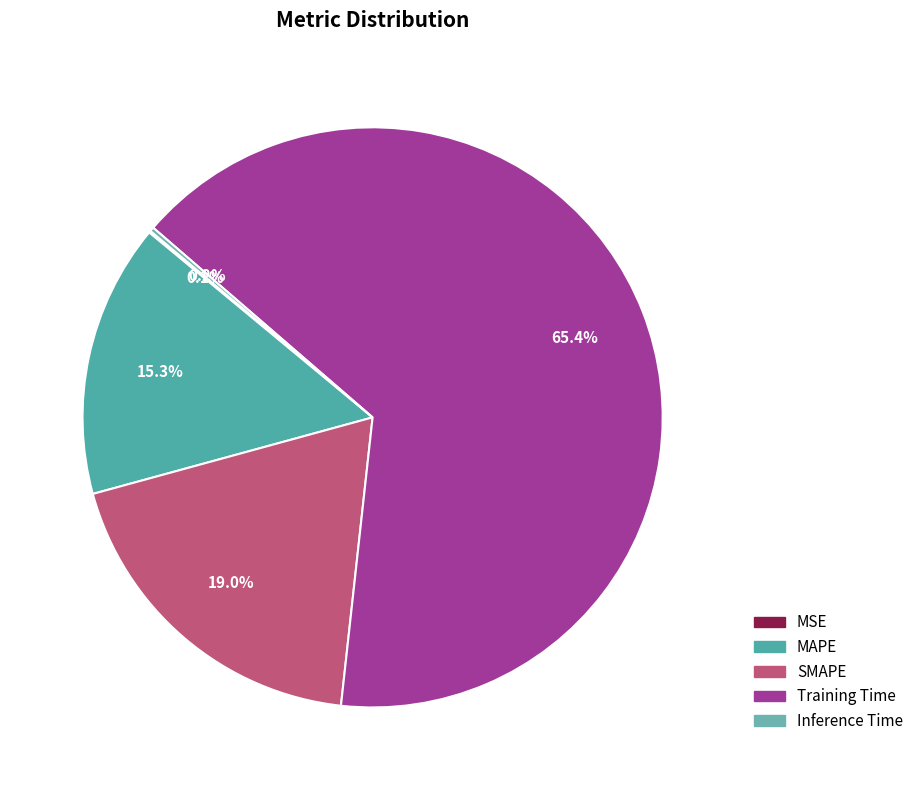

Which slice represents more than half of the pie?

Training Time